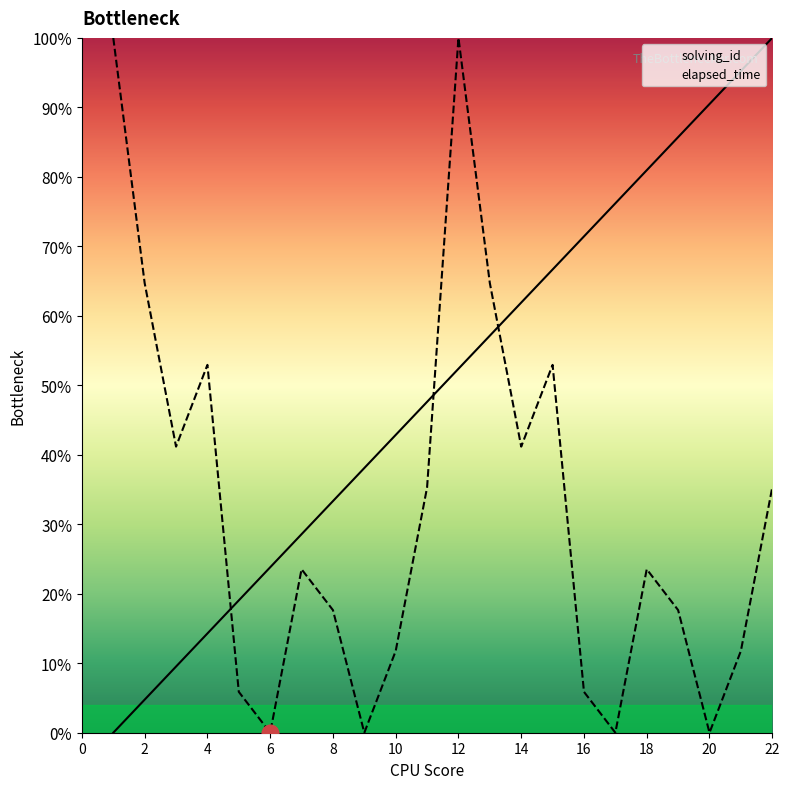

Which has a higher value, 4 or 12?

12